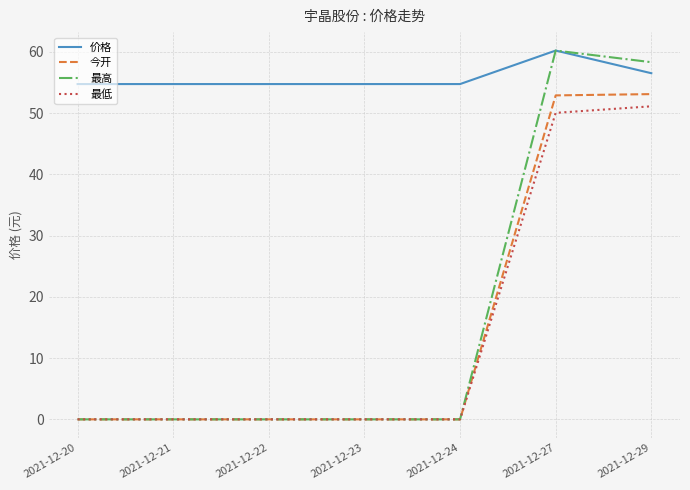

What is the spread (max minus min) of values at 2021-12-20?

54.7